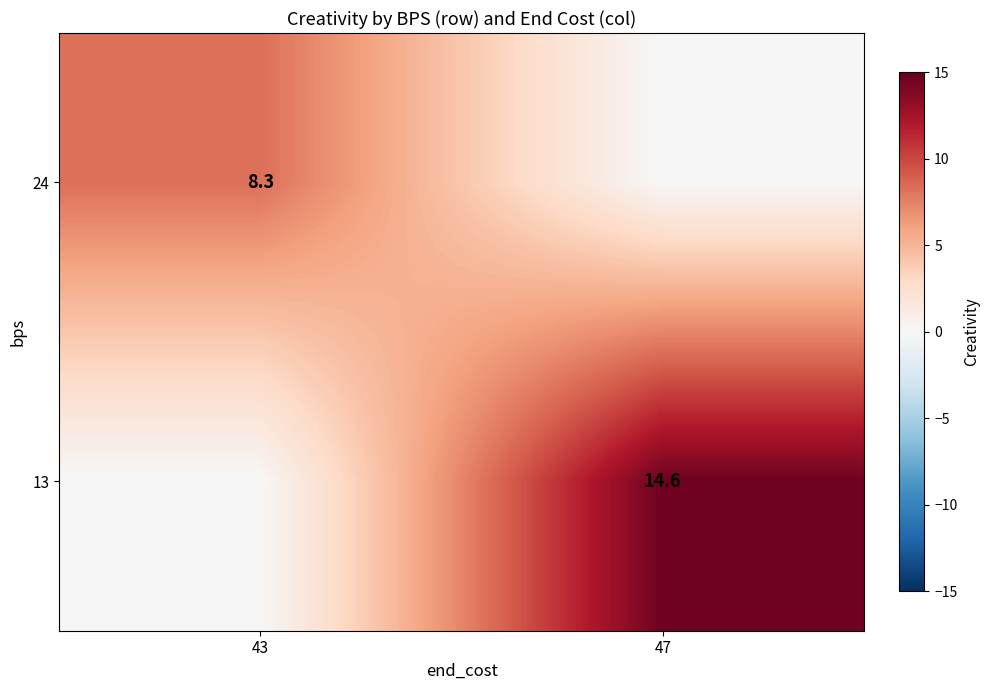

Is it true that 24 equals 8.3 at 43?

True